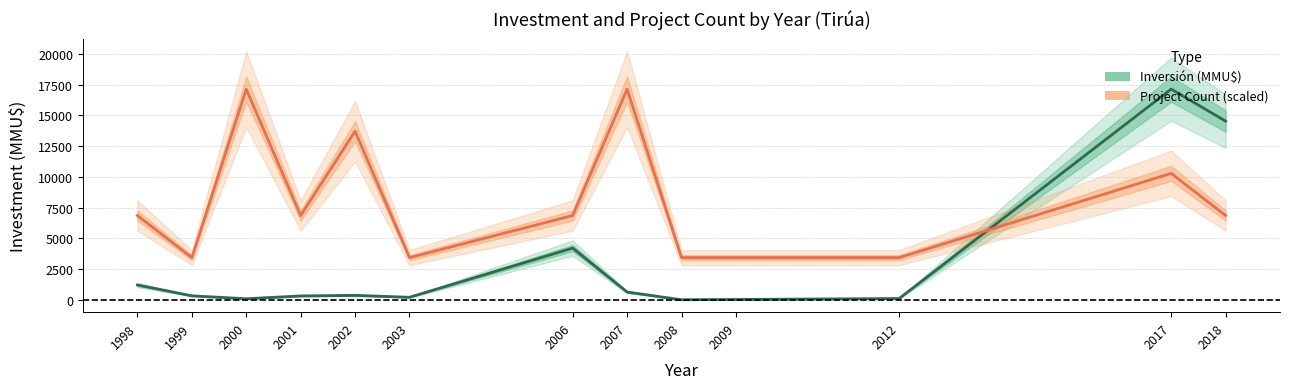

Between 2018 and 2001, which is larger?

2018